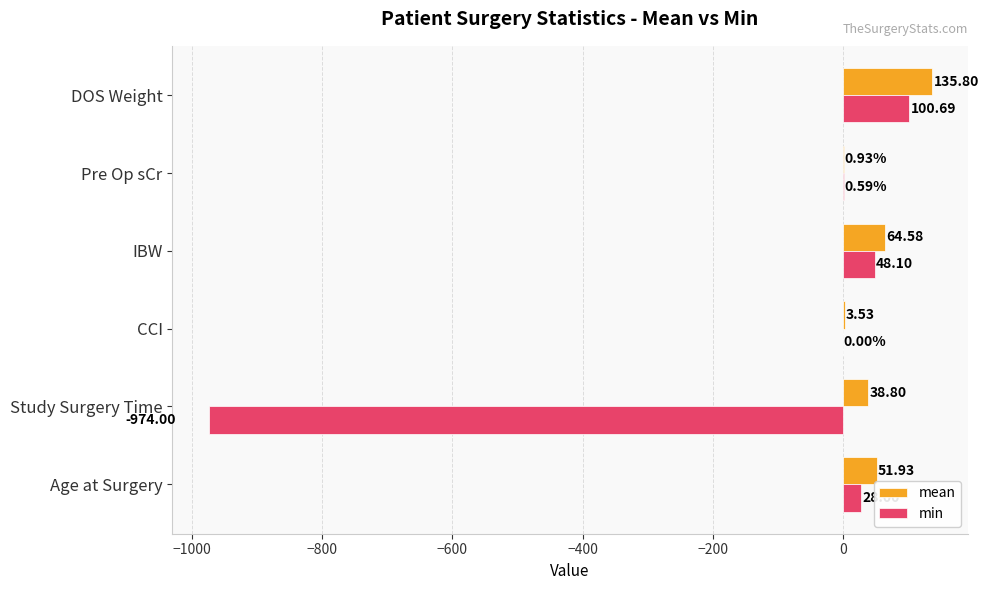

Which label corresponds to the largest value in the chart?

DOS Weight